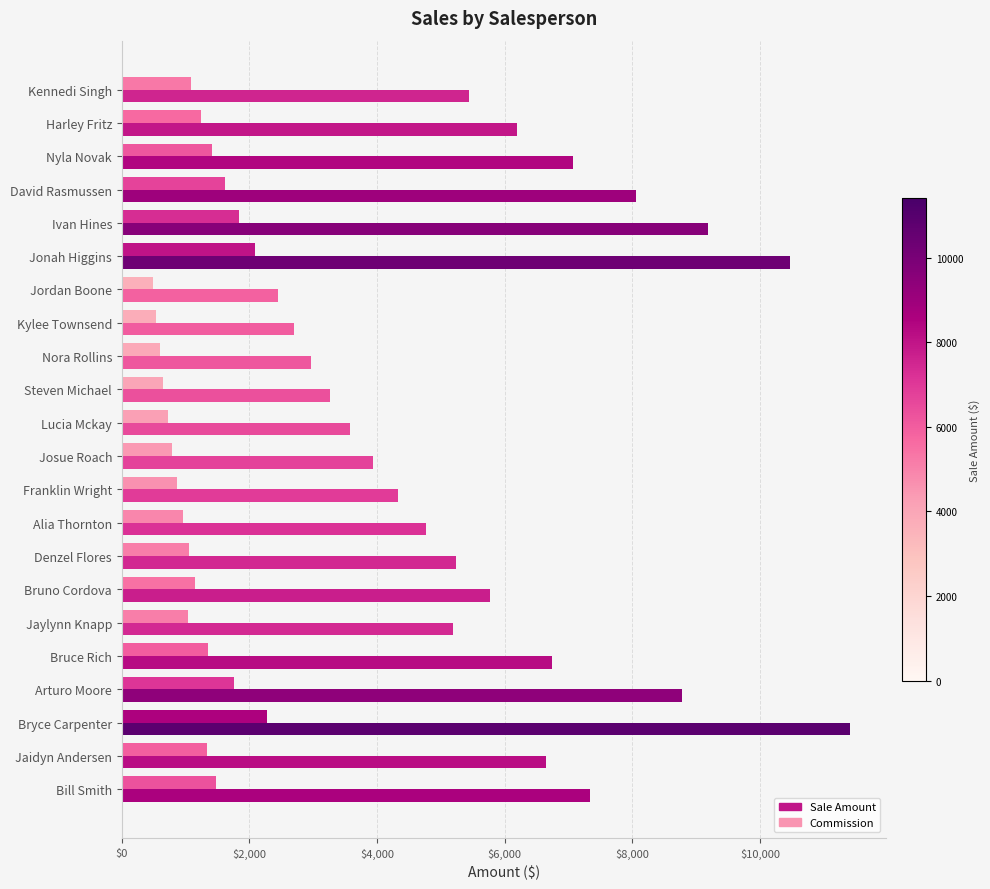

How many data points does each series have?

22